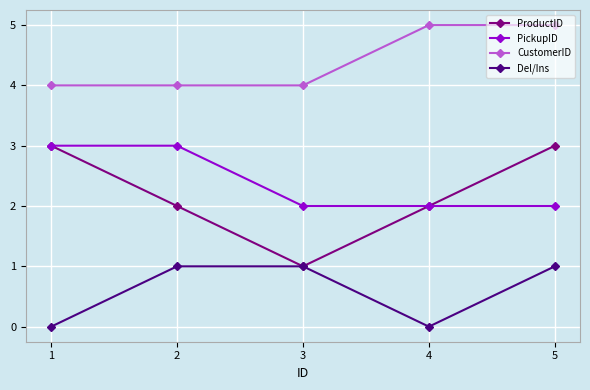

What is the difference between the highest and lowest values at 4?

5